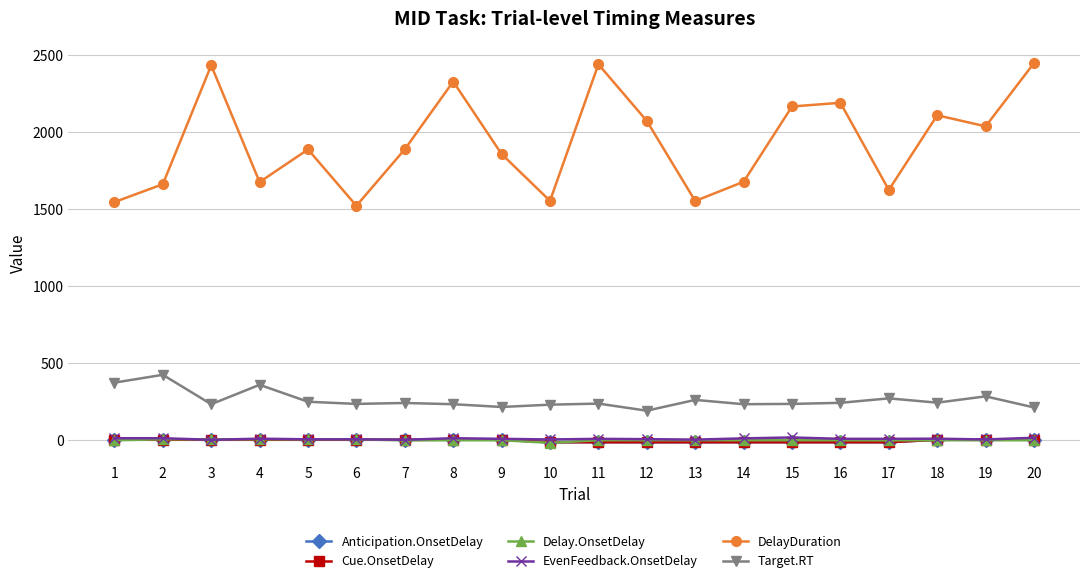

Is this an area chart (filled region under the line)?

No